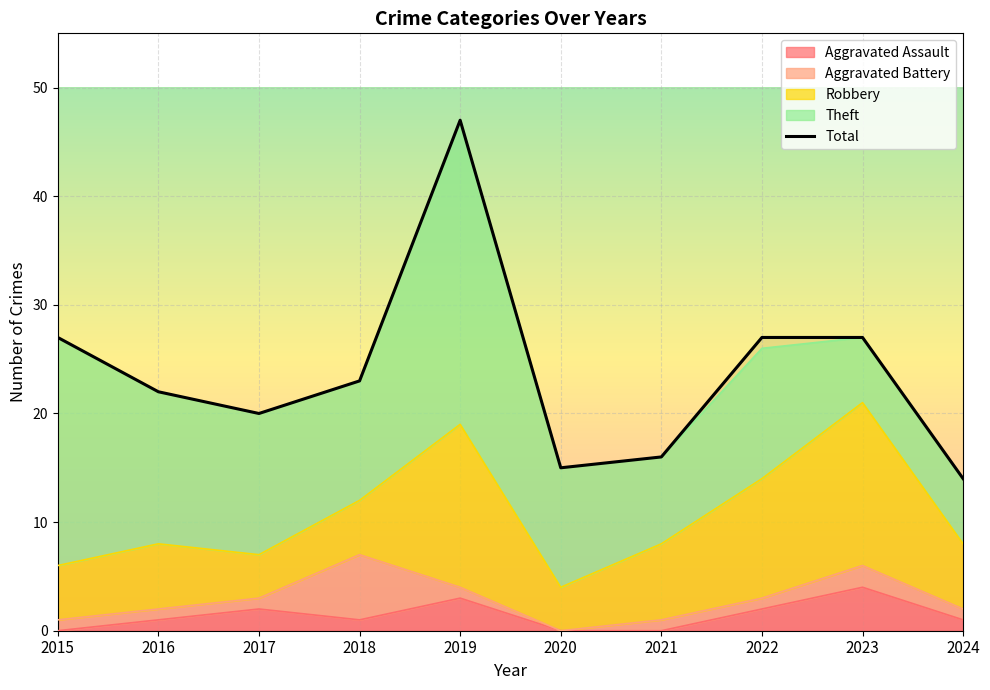

Which series has the widest spread of values?

Total